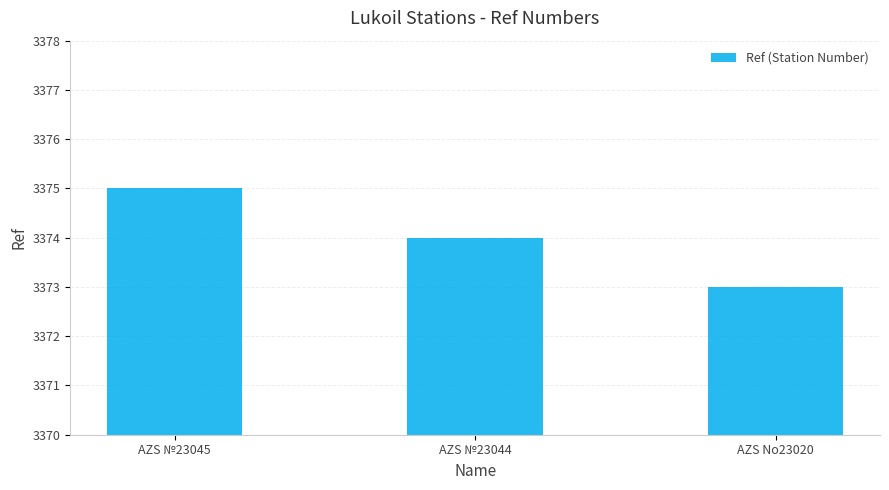

What position from the left is AZS №23044?

2